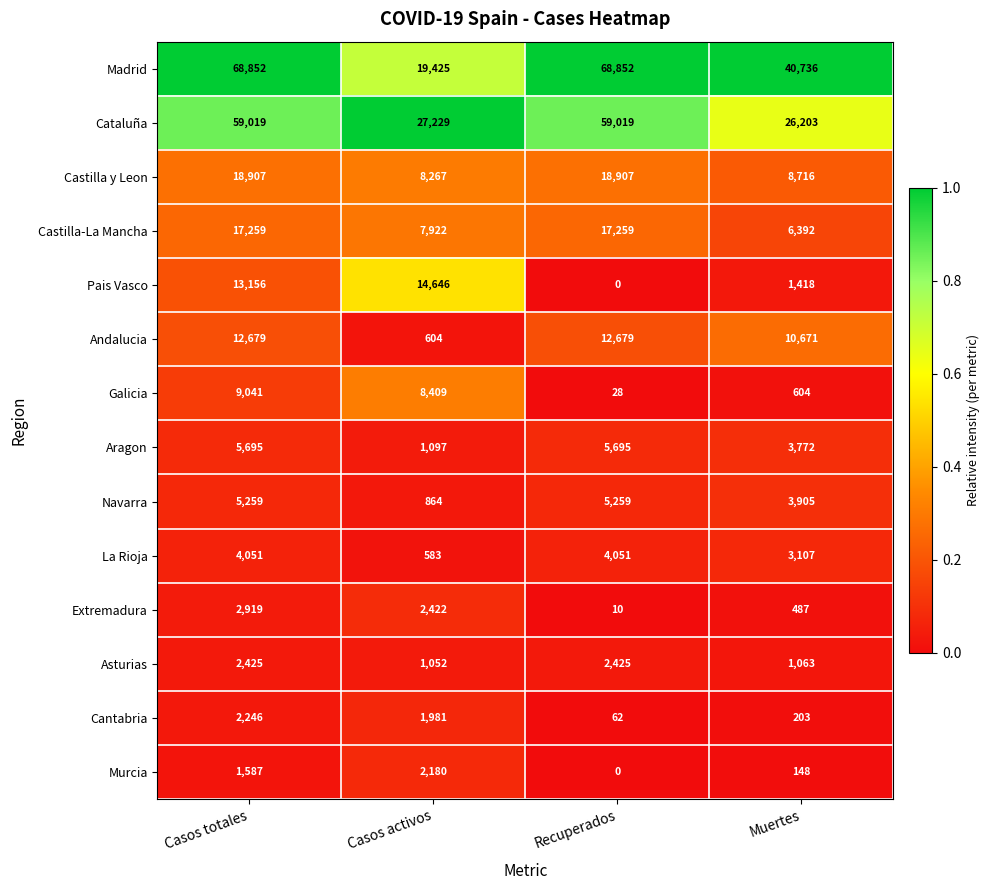

How many series are shown in this chart?

14